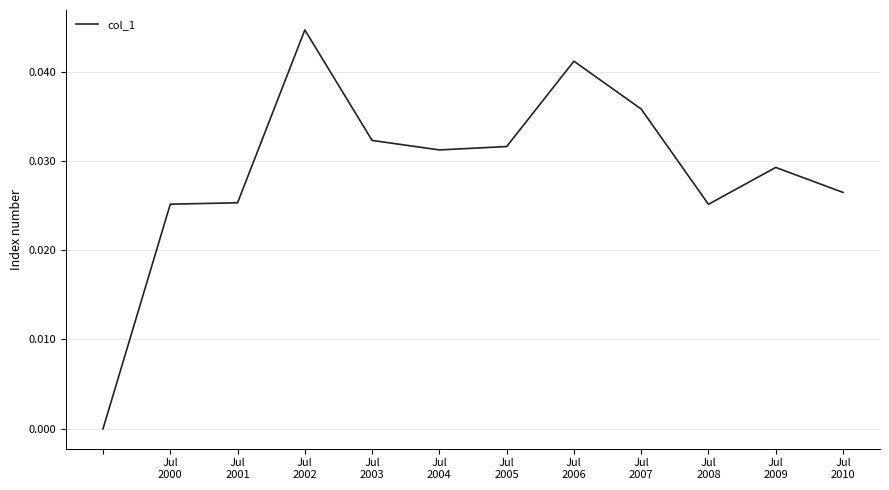

How many interior local peaks (higher than both neighbors) does the data have?

3